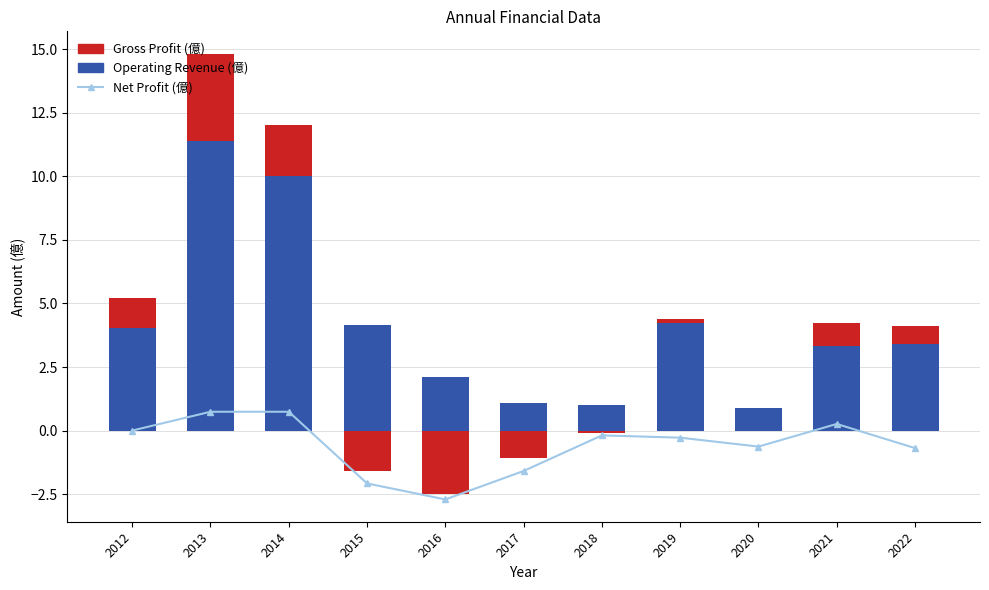

Between 2013 and 2014, which series saw the biggest shift?

Gross Profit (億)